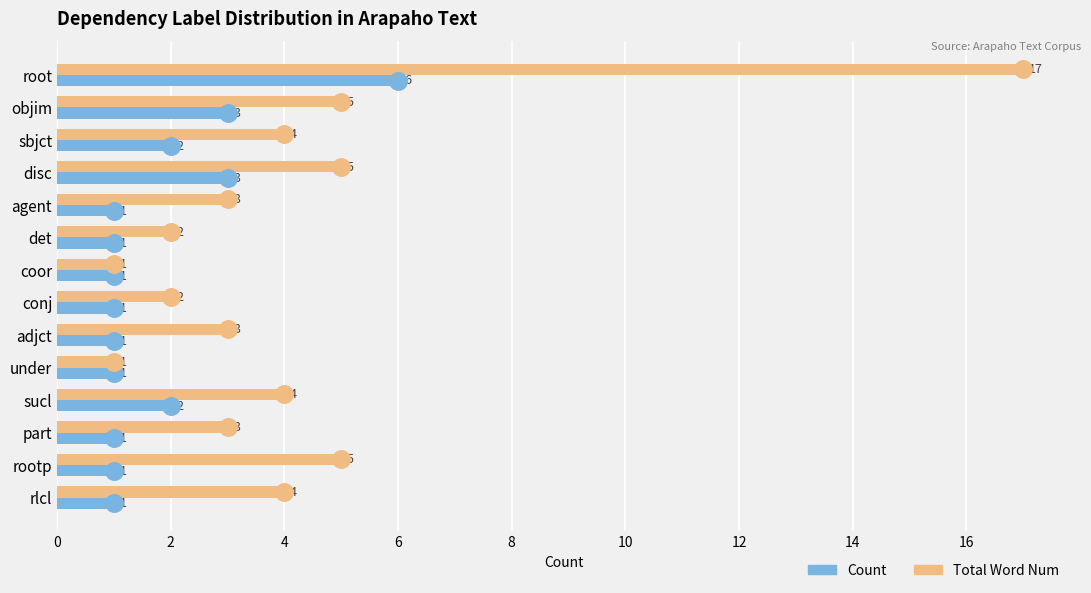

List the series in order of their overall mean, lowest first.

Count, Total Word Num